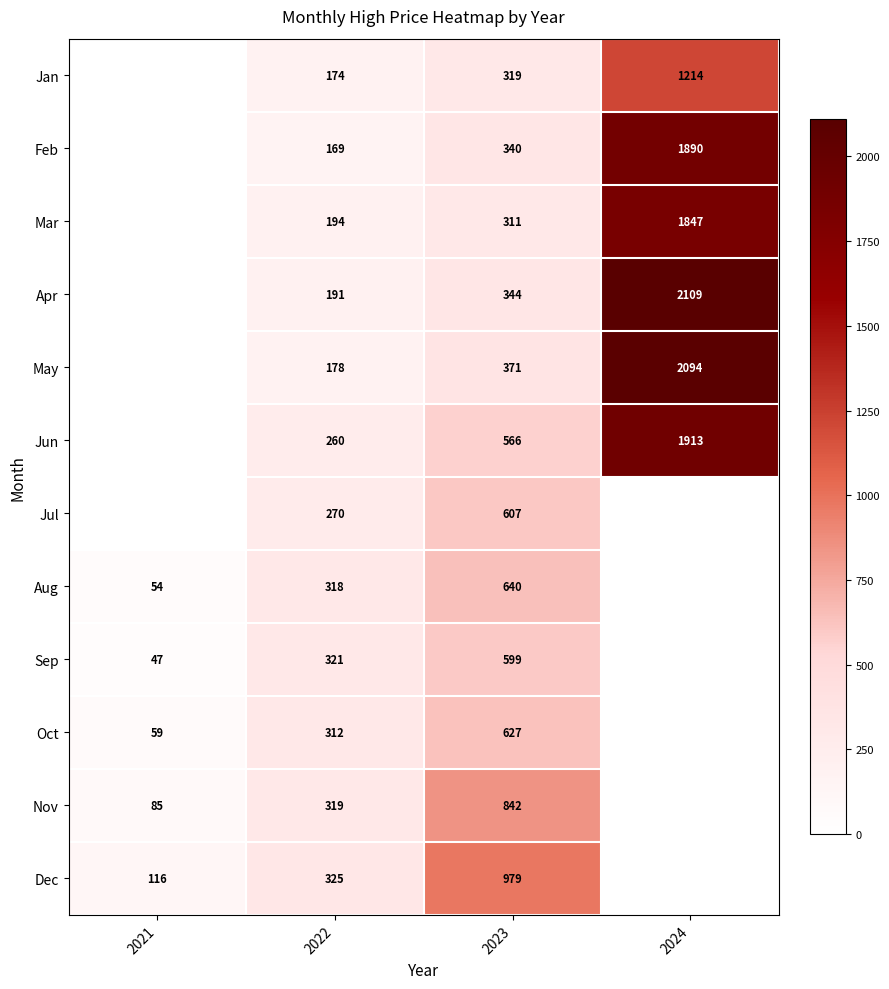

At 2022, list the series in order from smallest to largest.

Feb, Jan, May, Apr, Mar, Jun, Jul, Oct, Aug, Nov, Sep, Dec